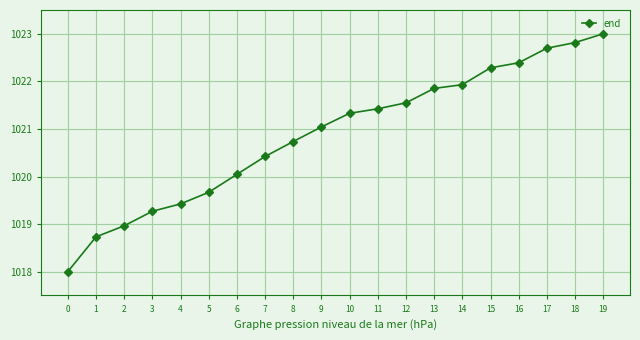

What is the value of the 4th point from the left?

1019.3